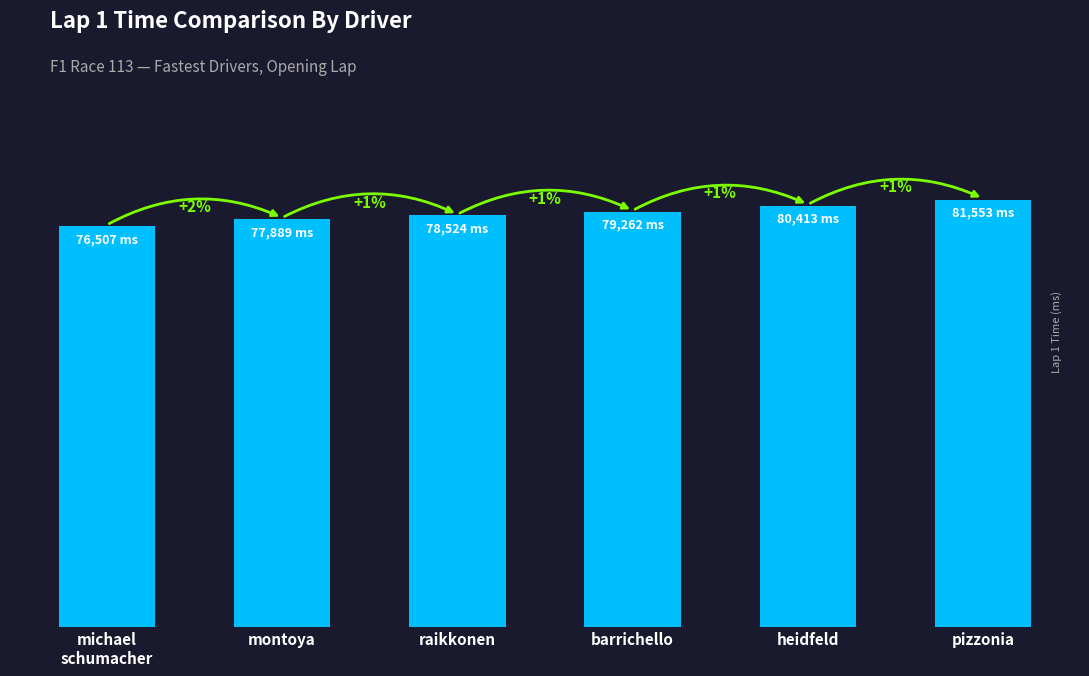

Reading left to right, list all the values displayed in this chart.

76507	77889	78524	79262	80413	81553